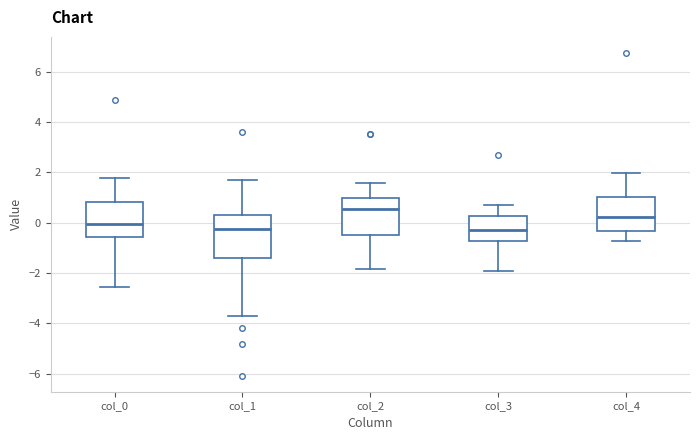

Which box has the highest median line?

col_2